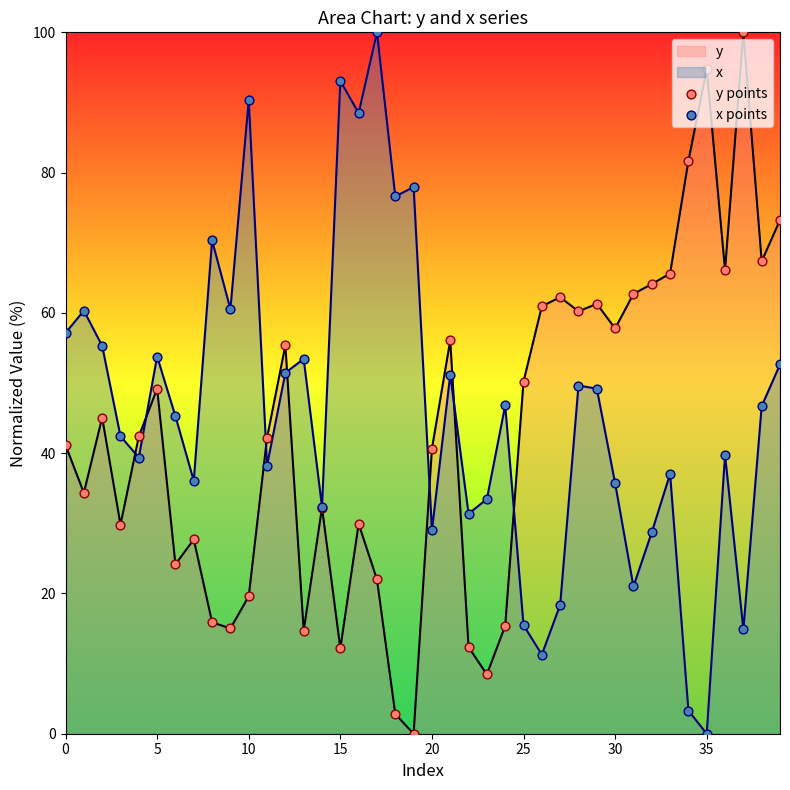

What are all the series names shown in the legend?

y points, x points